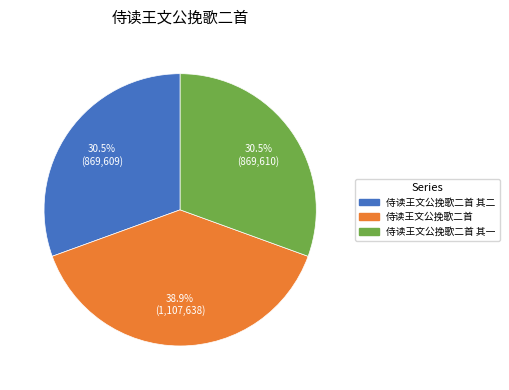

Is there a majority slice in this chart?

No